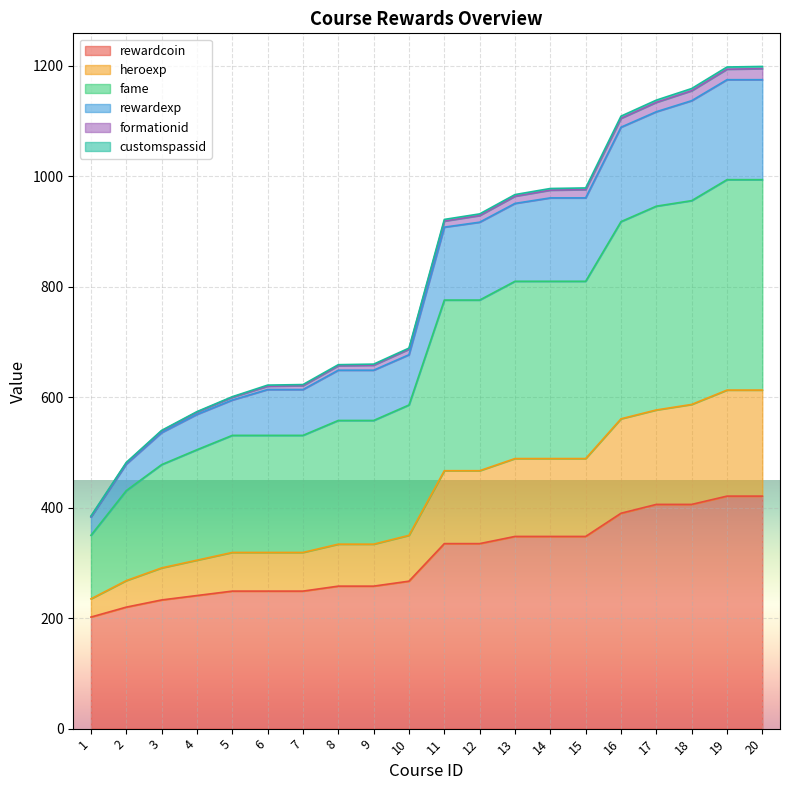

What is the value of the heroexp point at the 5th from the left?

319